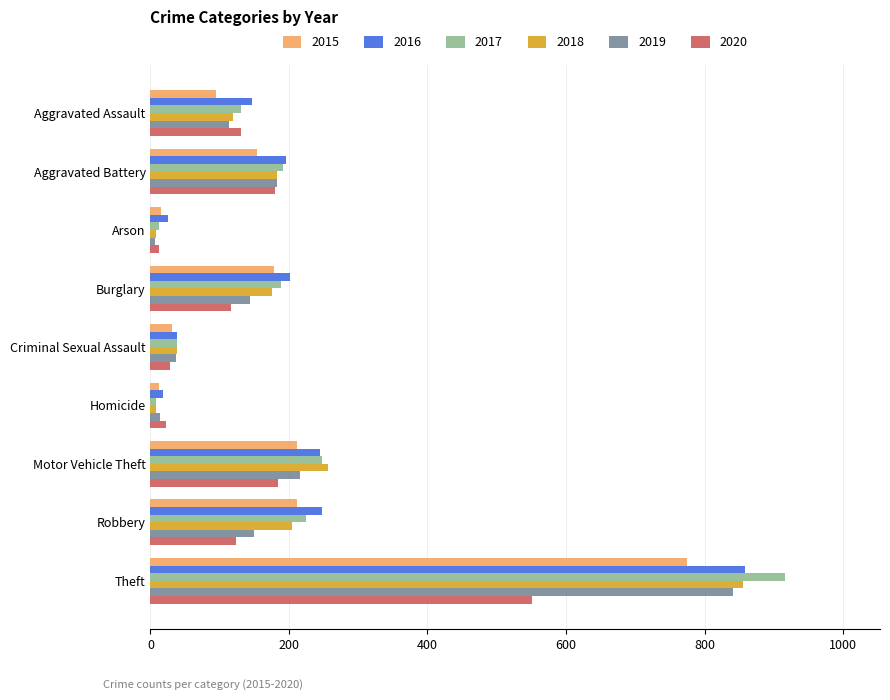

Where is 2018 nearest to the value 432?

Motor Vehicle Theft